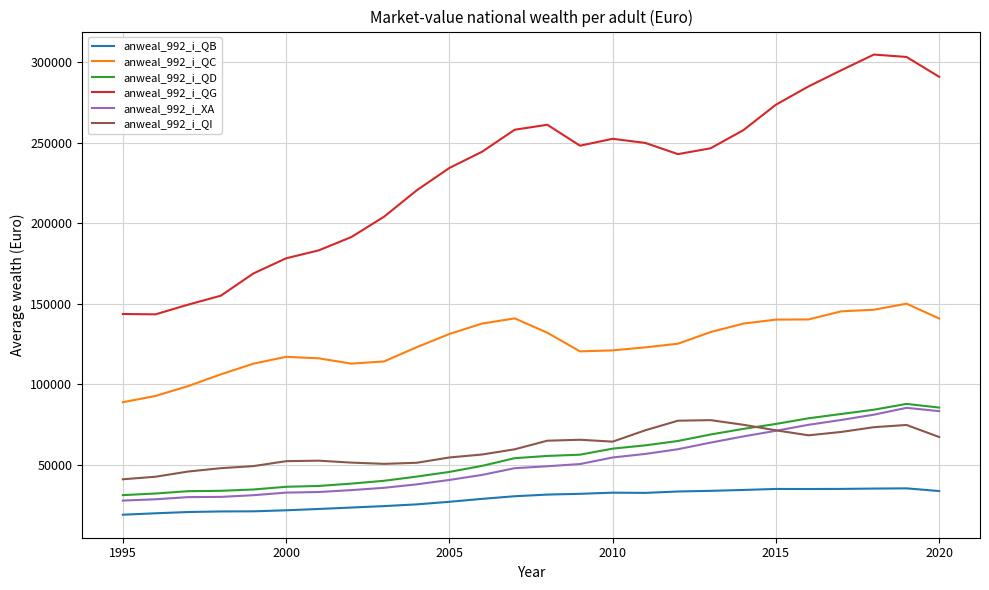

What is the maximum value for anweal_992_i_QD?

87814.7